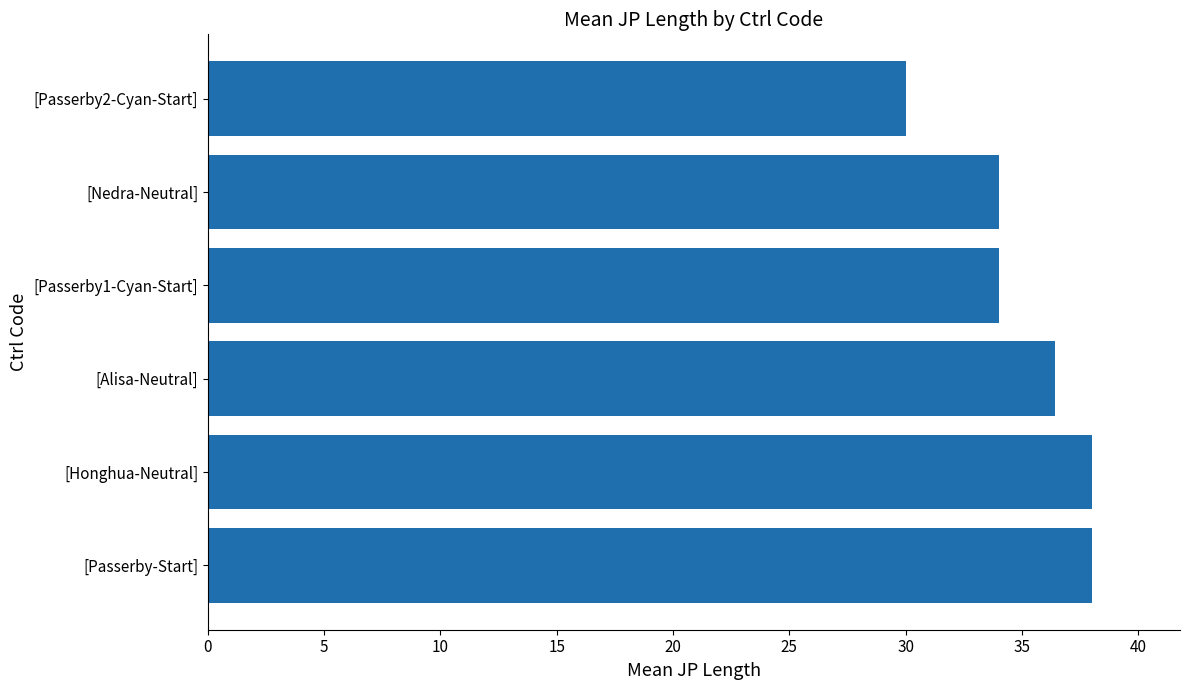

What is the difference between the maximum and minimum values?

8.0